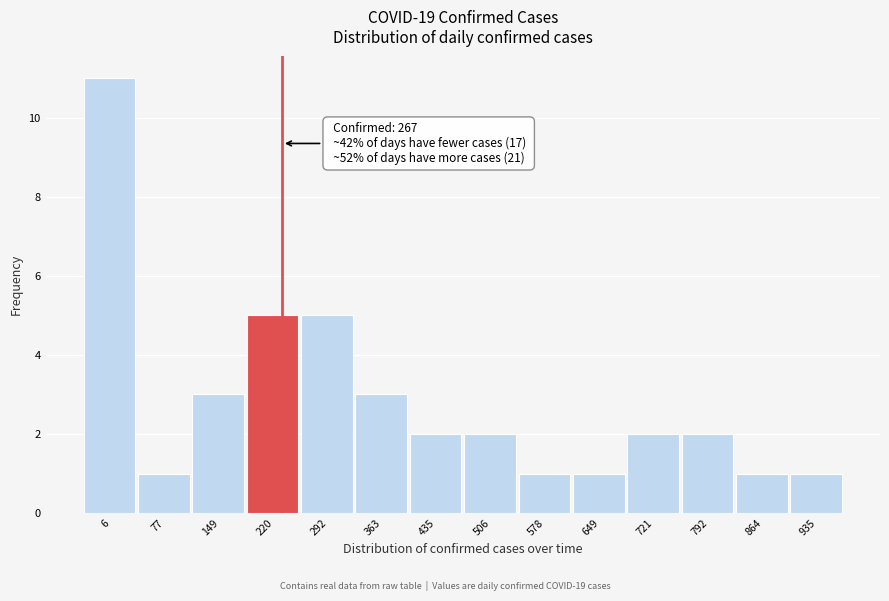

Reading left to right, transcribe all the data shown in this chart.

6=11	77=1	149=3	220=5	292=5	363=3	435=2	506=2	578=1	649=1	721=2	792=2	864=1	935=1